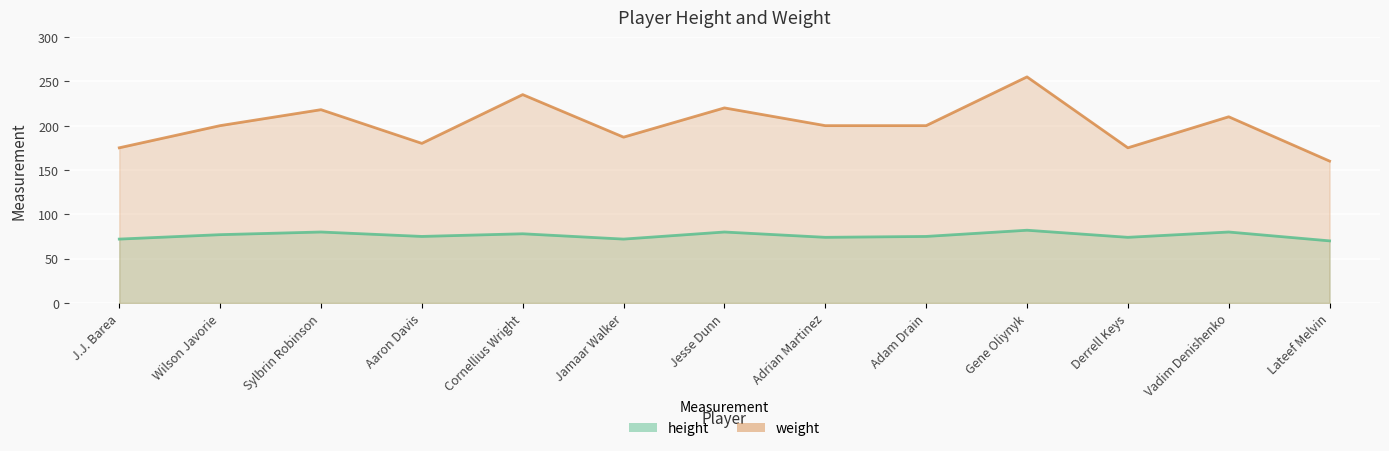

How many categories are shown in the chart?

13